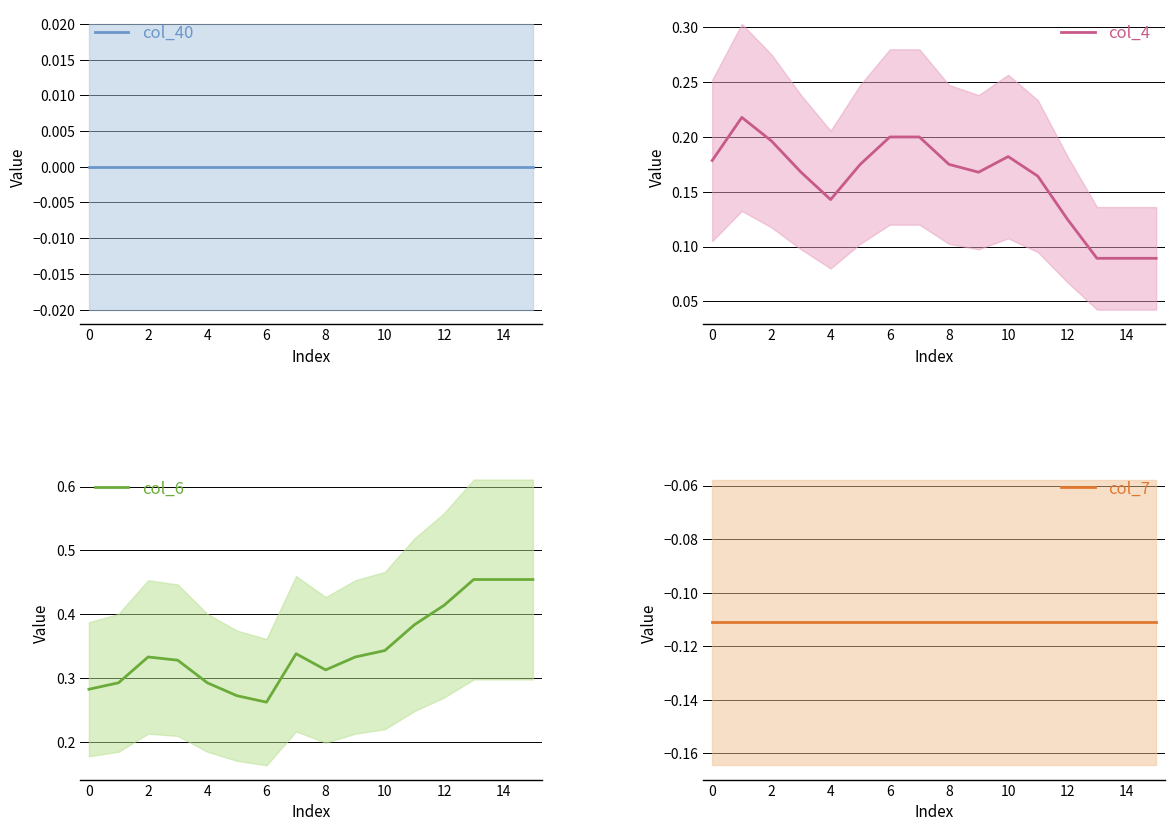

What is the highest value of the col_7 series?

-0.1